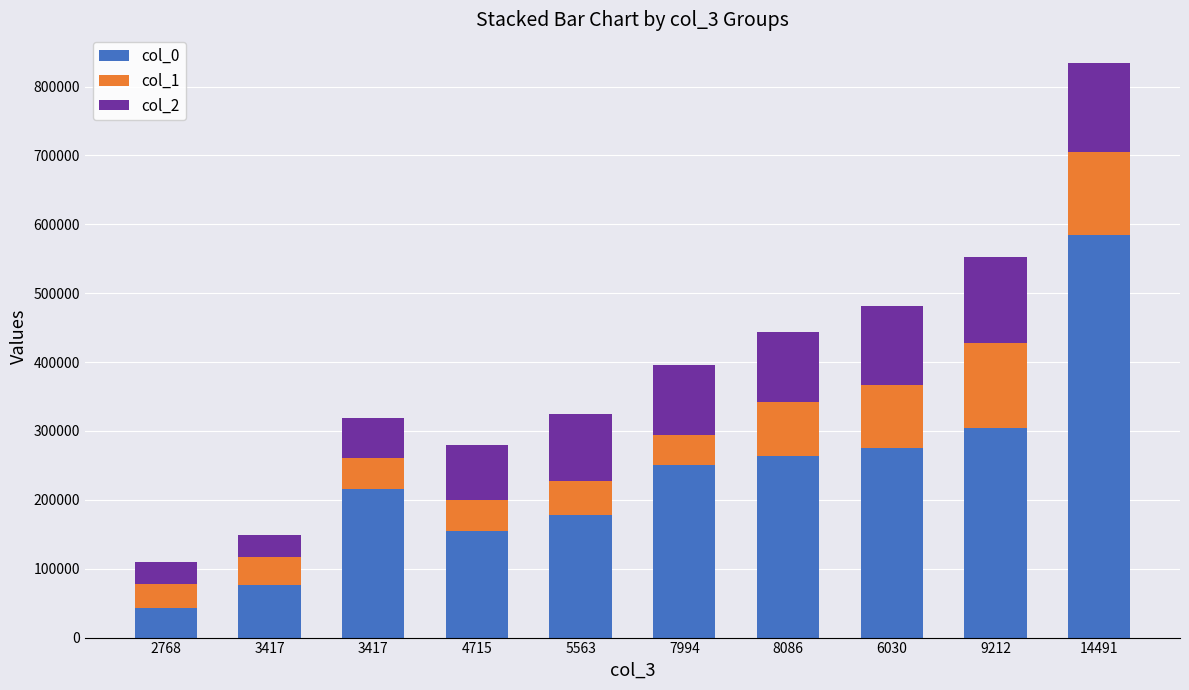

What is the average value of the col_2 series?

86784